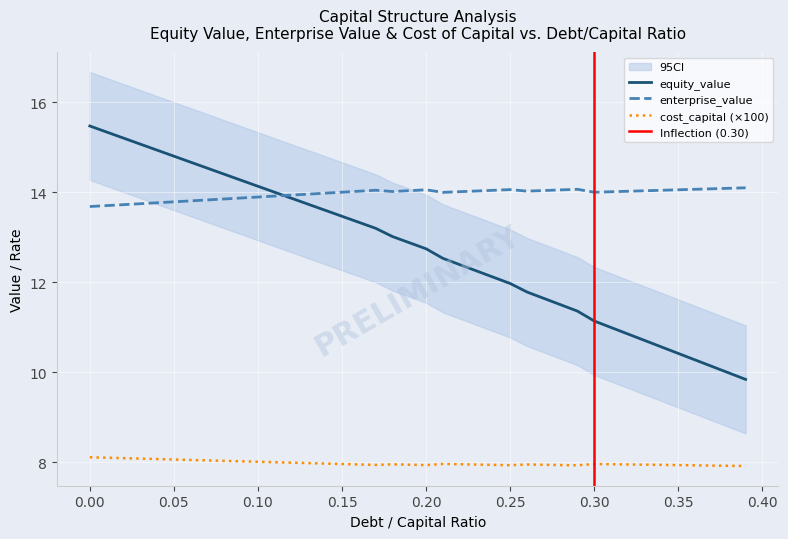

What is the label of the 14th point from the left?

0.13